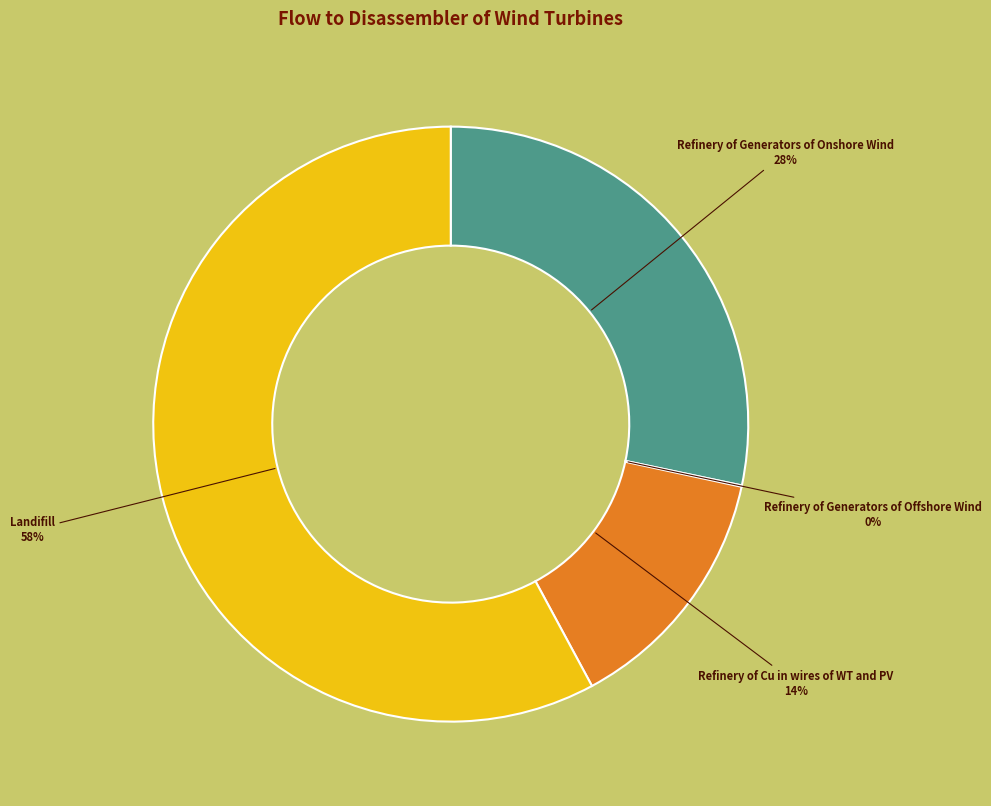

To the nearest percent, what is the difference between the largest and smallest slice percentages?

58%